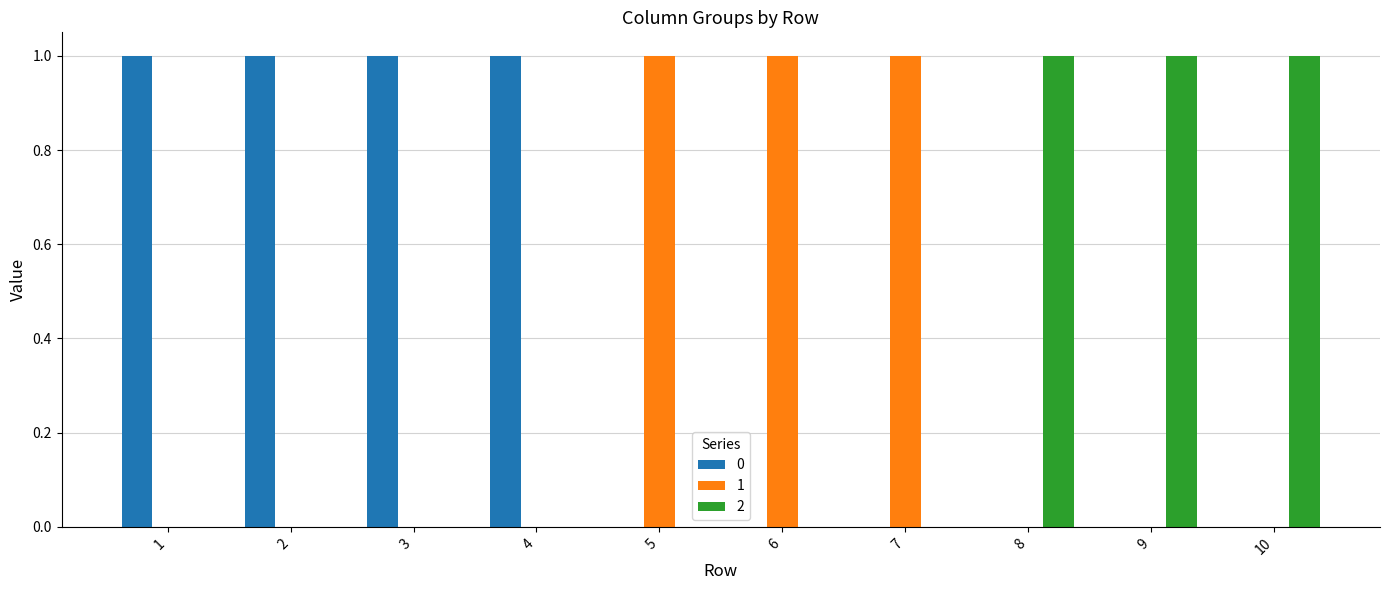

Is the value of 0 at 2 greater than the value of 2 at 7?

Yes